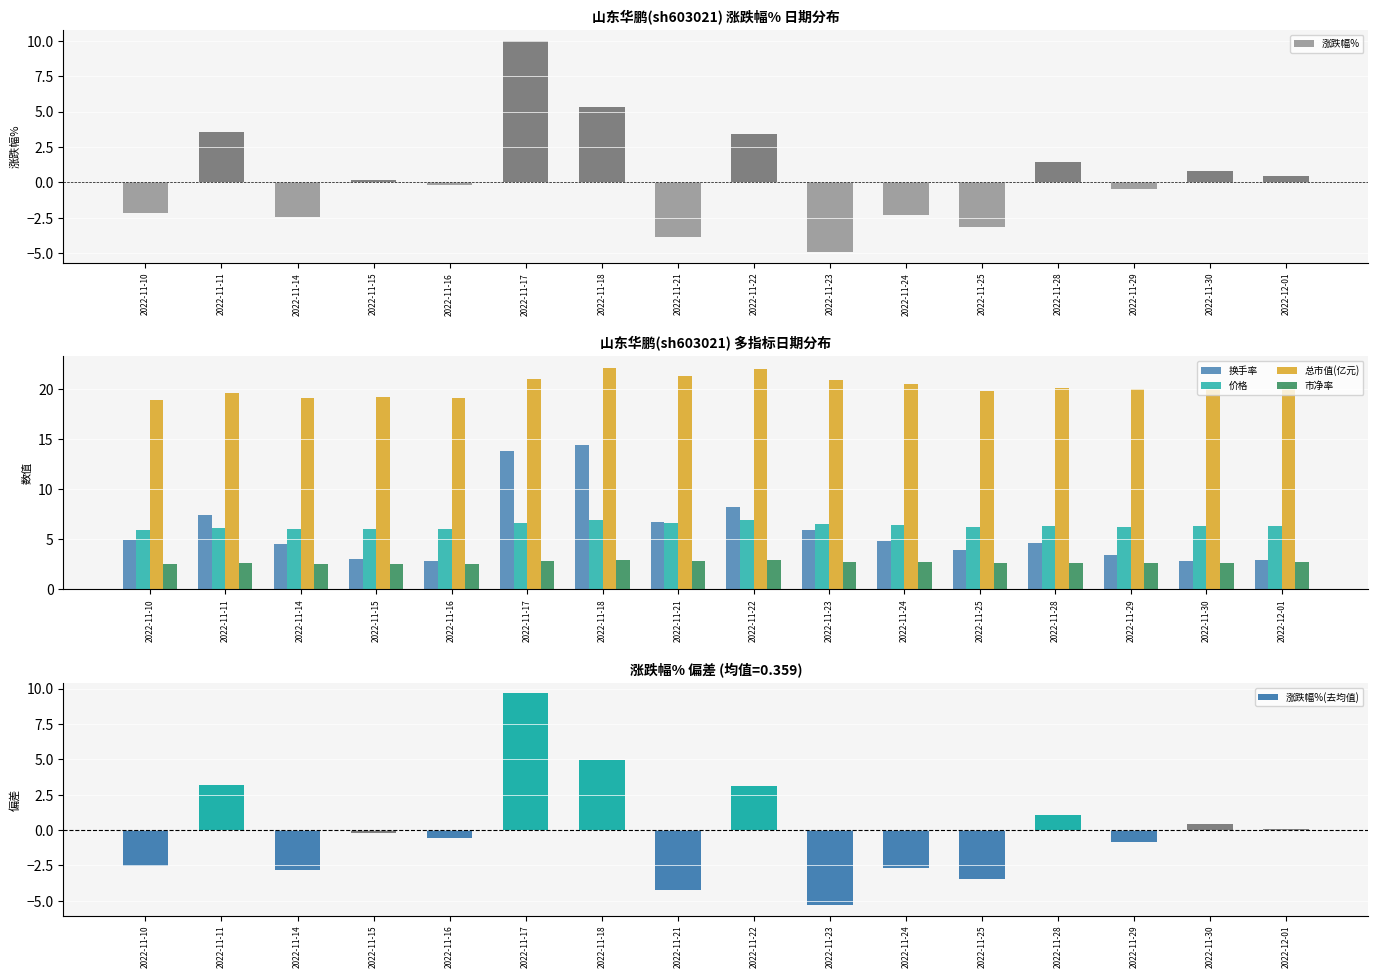

Between 2022-11-14 and 2022-11-18, which series saw the biggest shift?

换手率